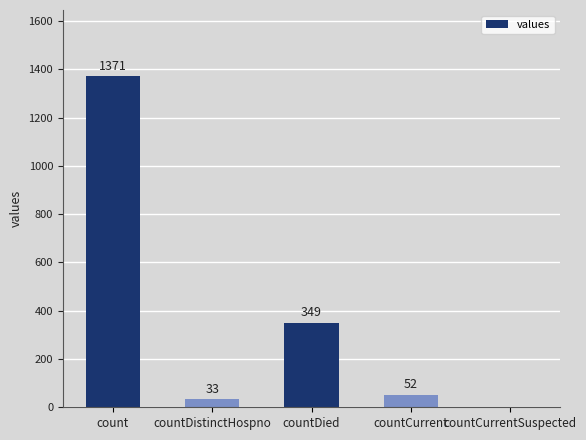

Where is the data nearest to the value 685?

countDied